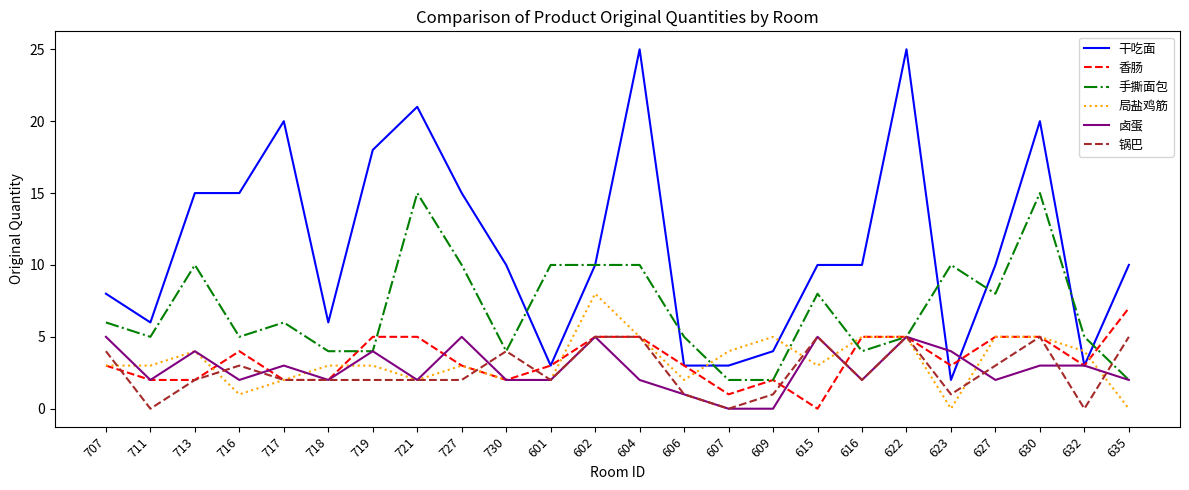

True or false: 香肠 and 干吃面 intersect in this chart.

True